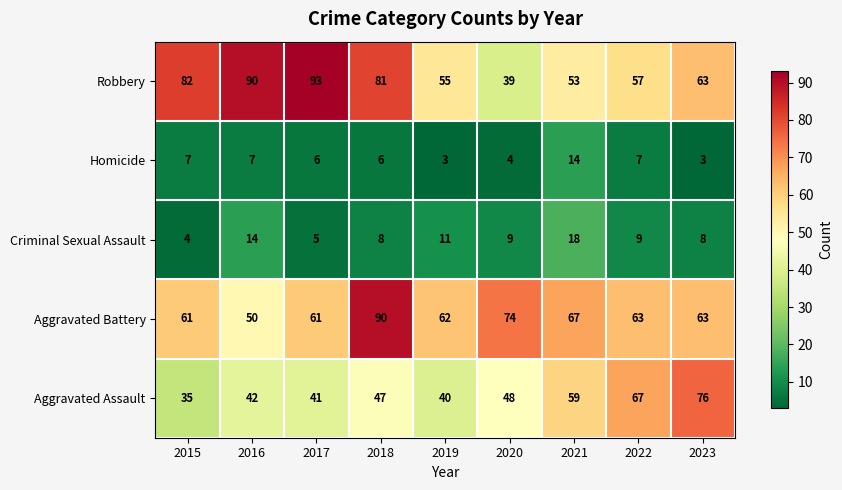

How many categories are shown in the chart?

9